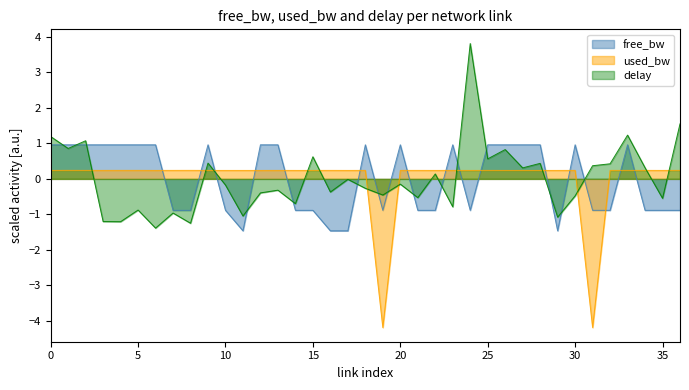

True or false: delay and used_bw cross at least once.

True